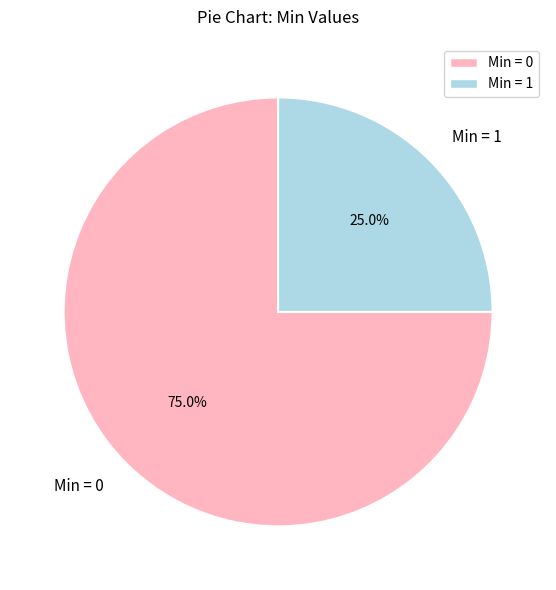

Does any single category account for the majority?

Yes